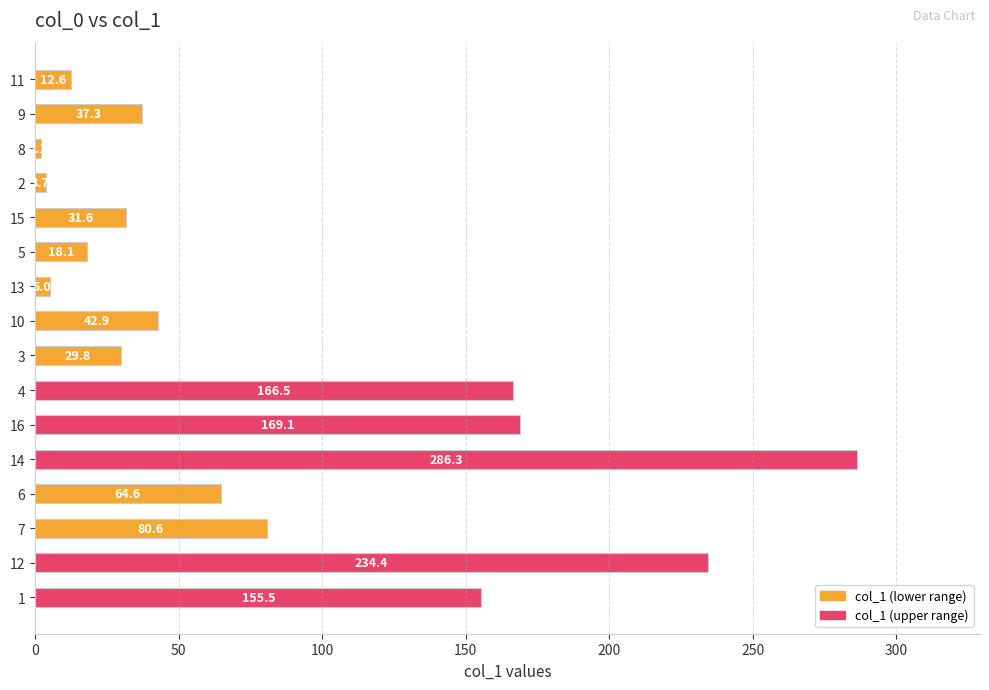

List the labels in order of value, smallest first.

8, 2, 13, 11, 5, 3, 15, 9, 10, 6, 7, 1, 4, 16, 12, 14